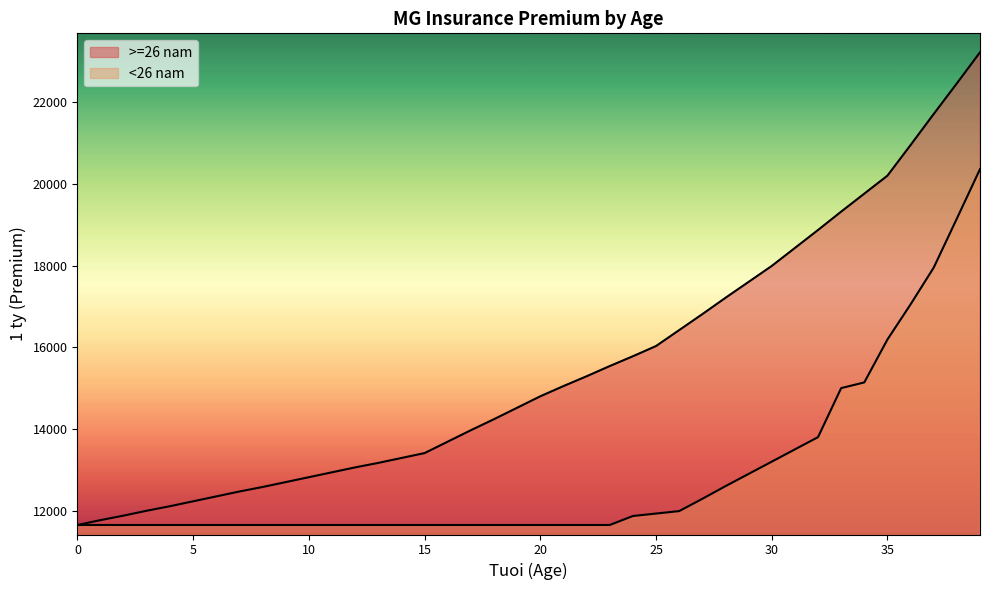

How many values in the >=26 nam series are below 14800?

20